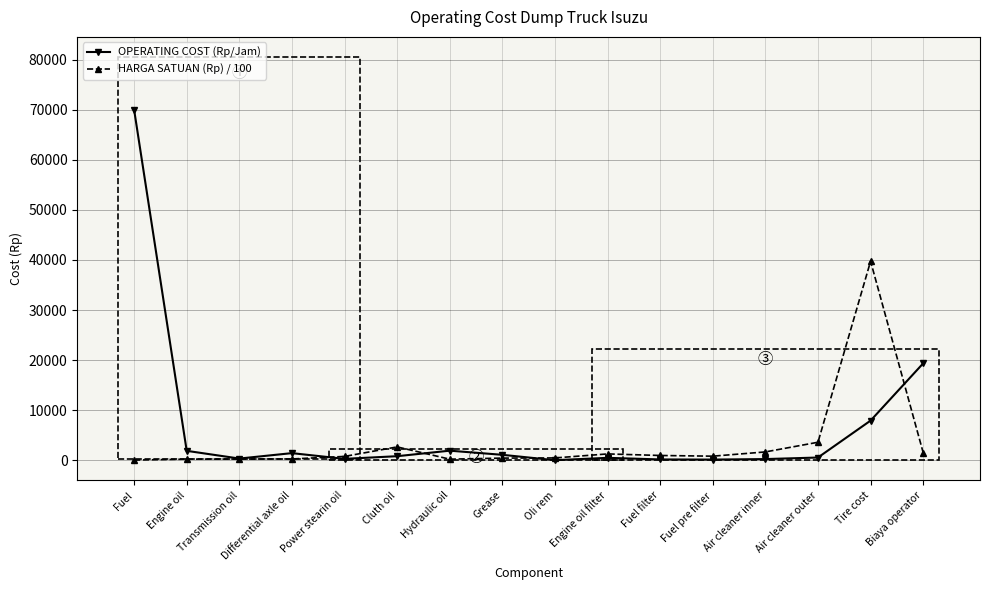

What is the average value of the OPERATING COST (Rp/Jam) series?

6693.3